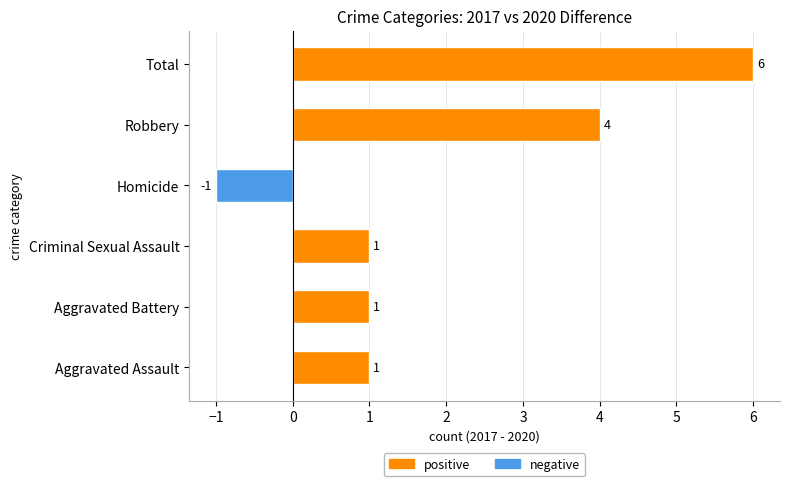

What is the change in value from Robbery to Total?

+2